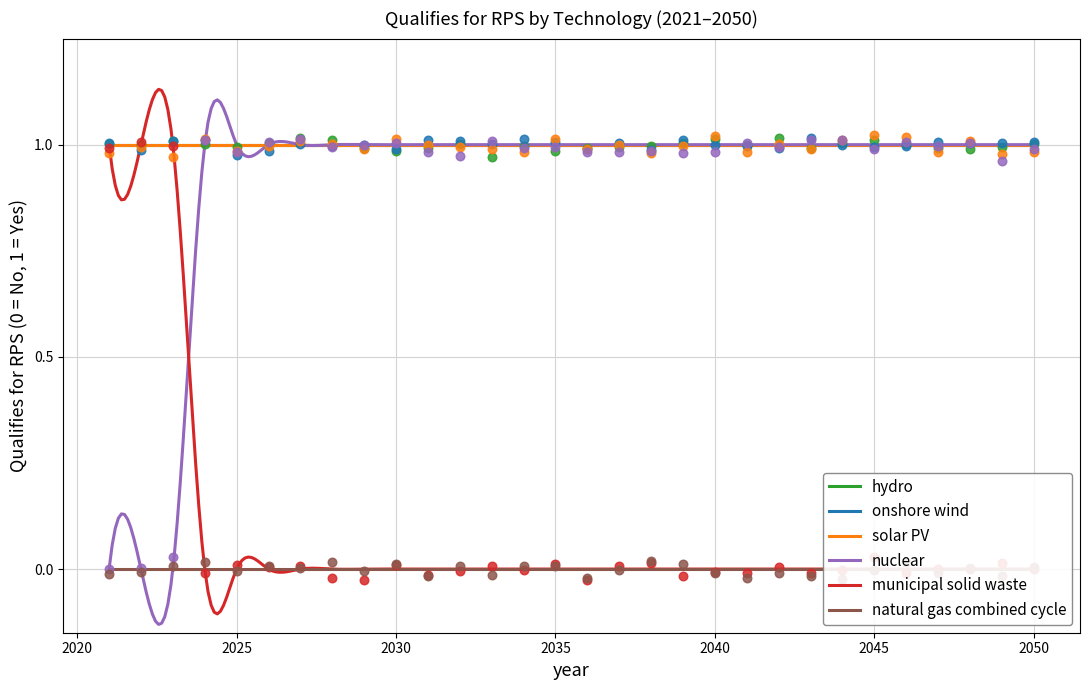

Which series has the largest total across all categories?

hydro